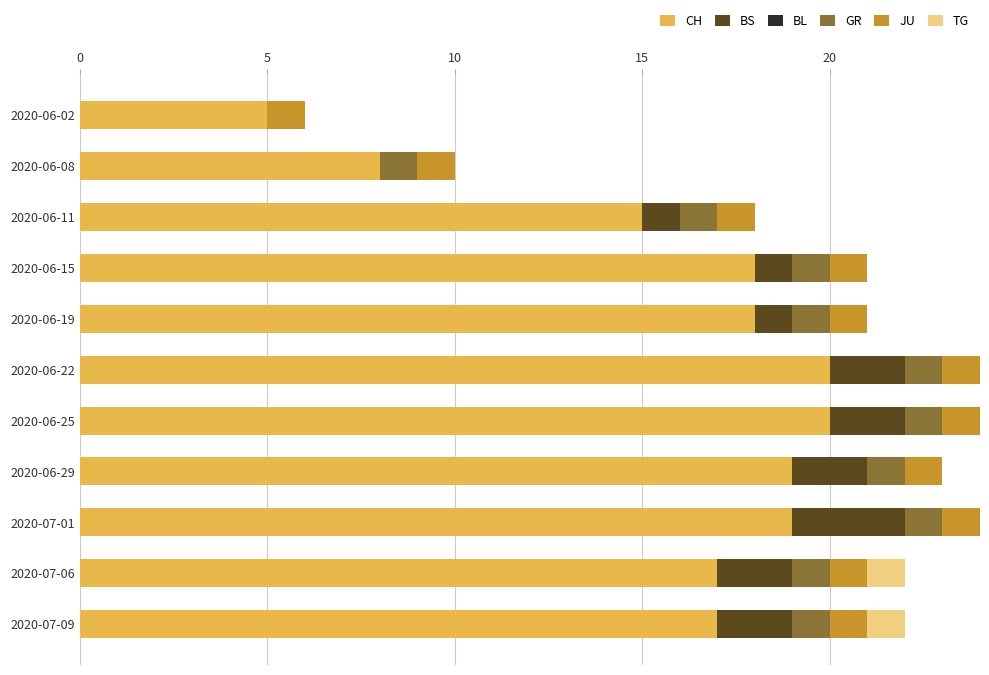

The CH series shows 8 at 2020-06-15. True or false?

False